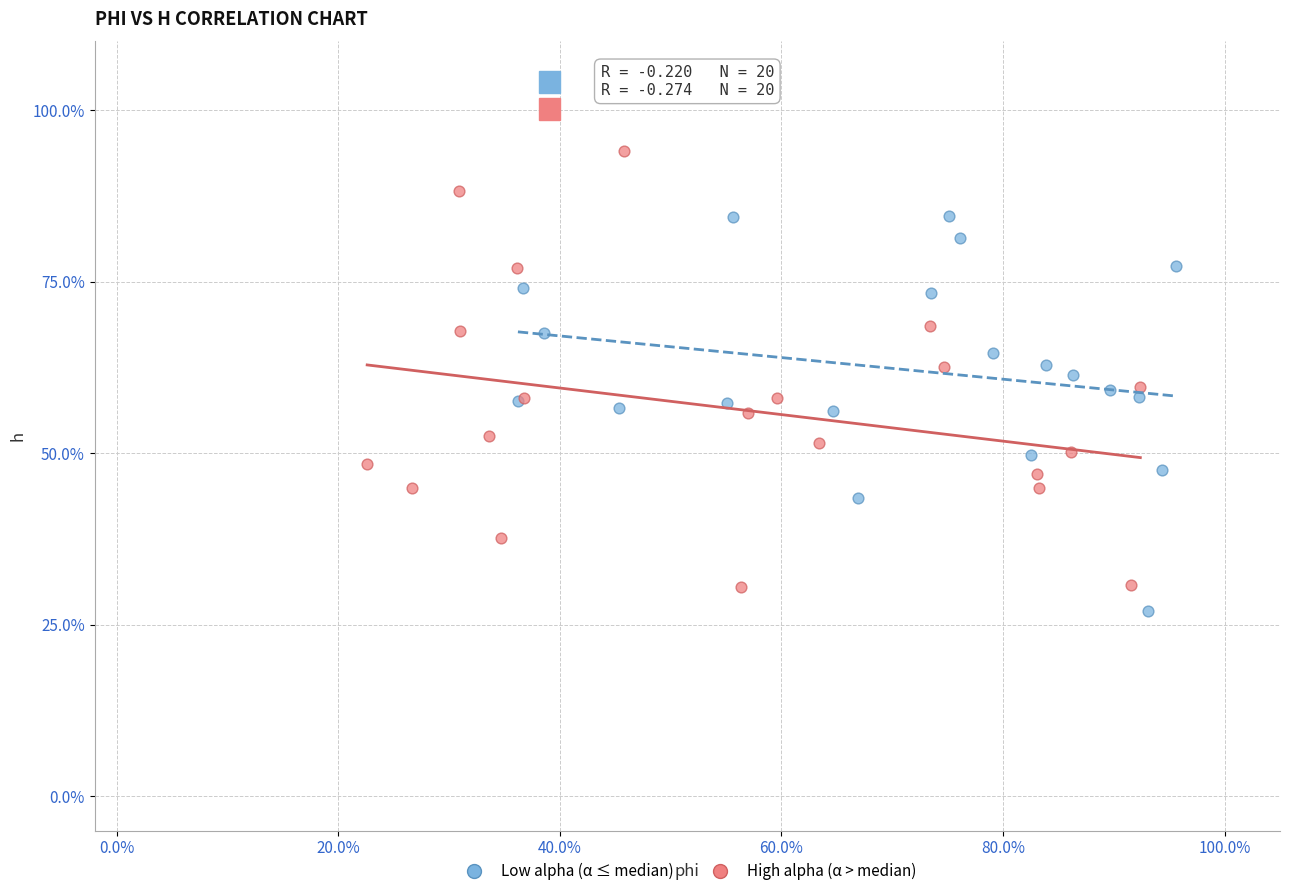

Which series contains the lowest Y value?

Low alpha (α ≤ median)